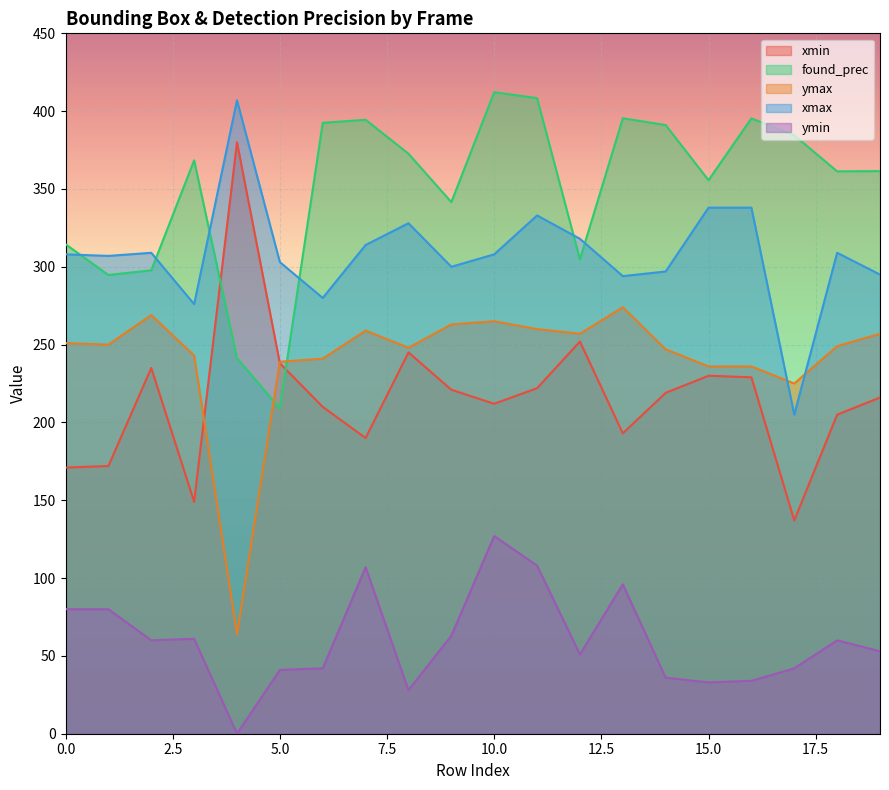

How many distinct data groups are displayed?

5